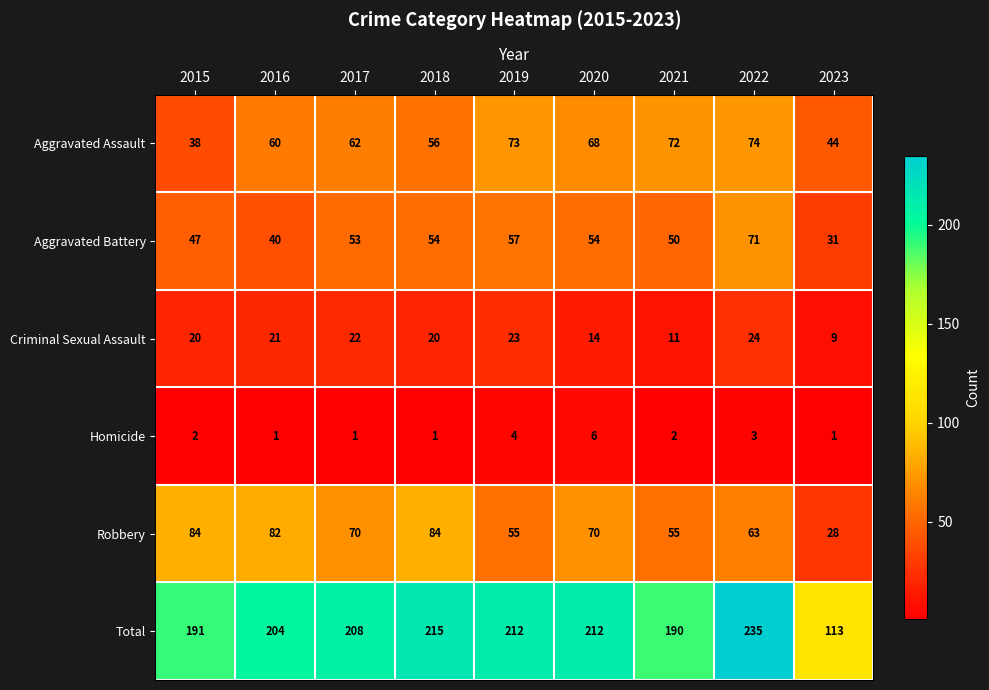

Which series has the widest spread of values?

Total